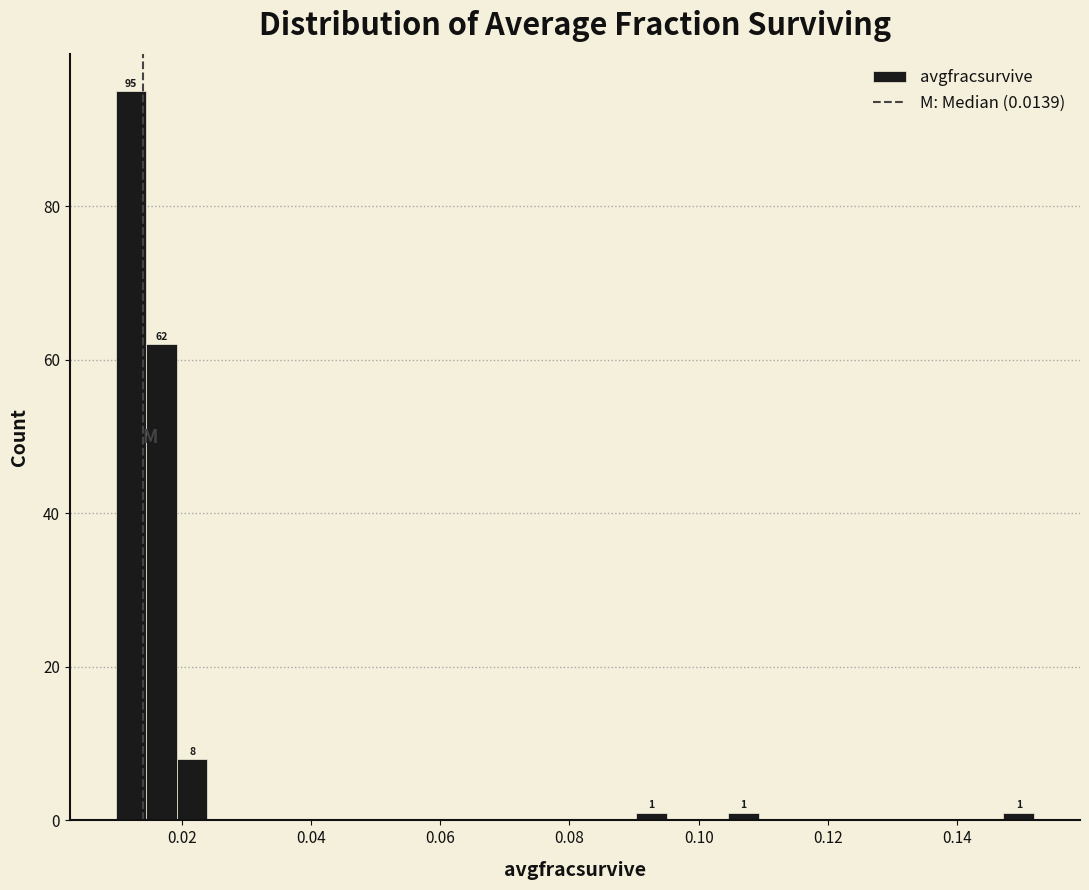

Read against the x-axis, roughly where is the centre of the tallest bar?

0.012